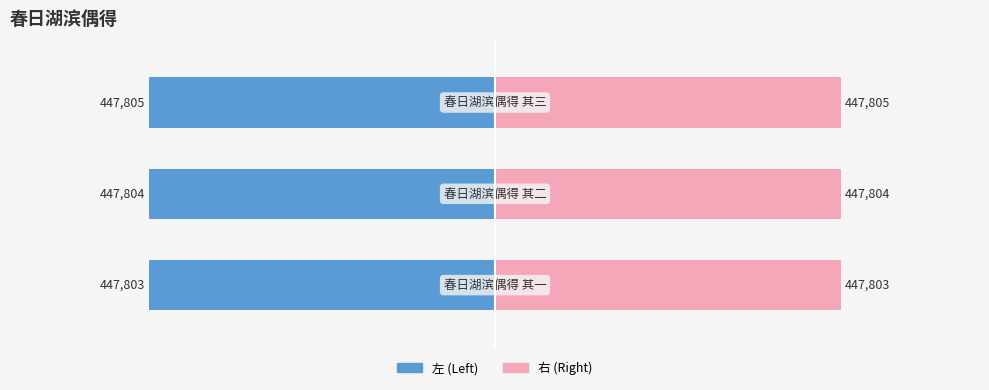

Are the bars grouped side by side (vs. stacked)?

Yes